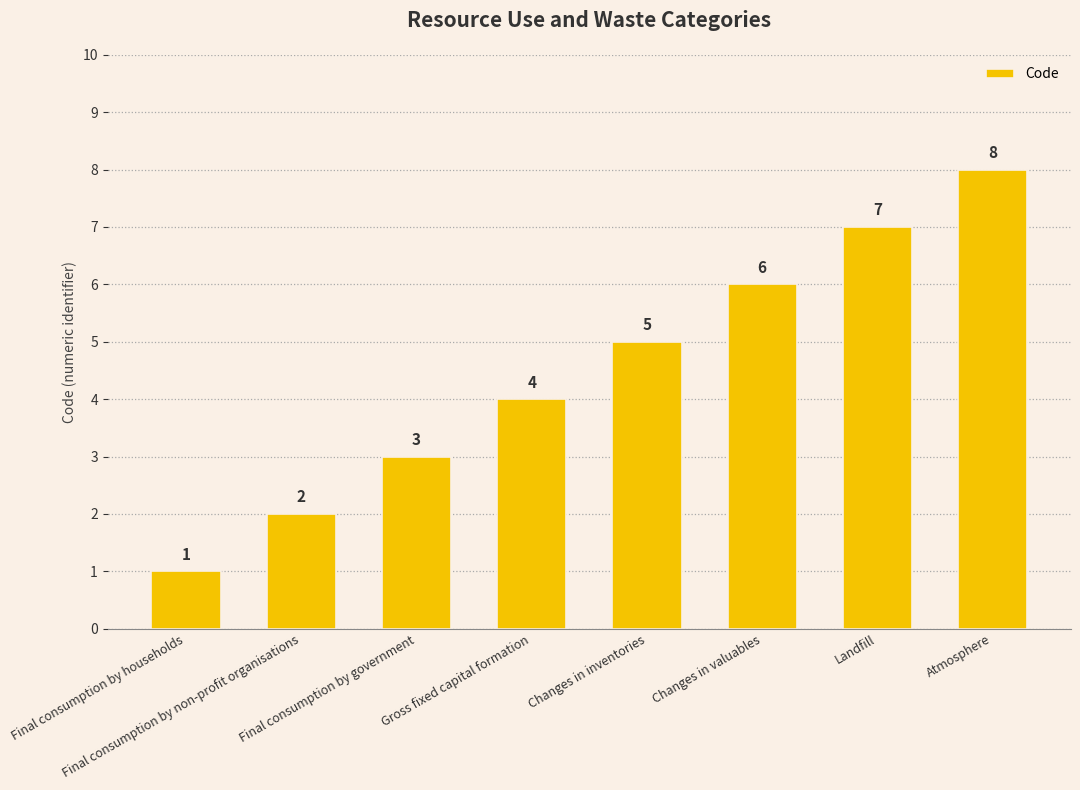

True or false: the data shows 5 at Atmosphere.

False